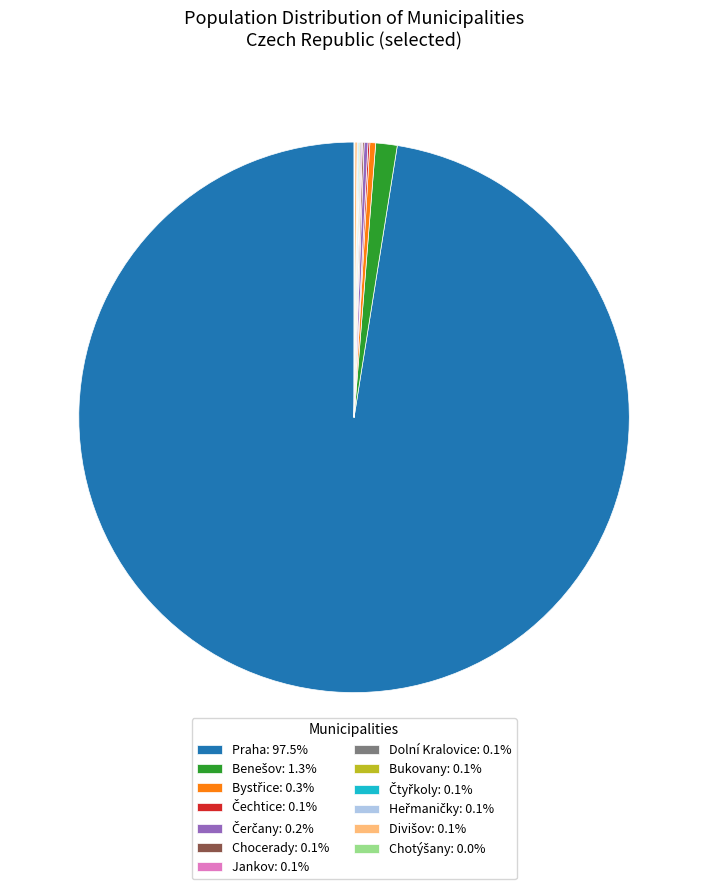

Is there any slice that represents more than half of the pie?

Yes